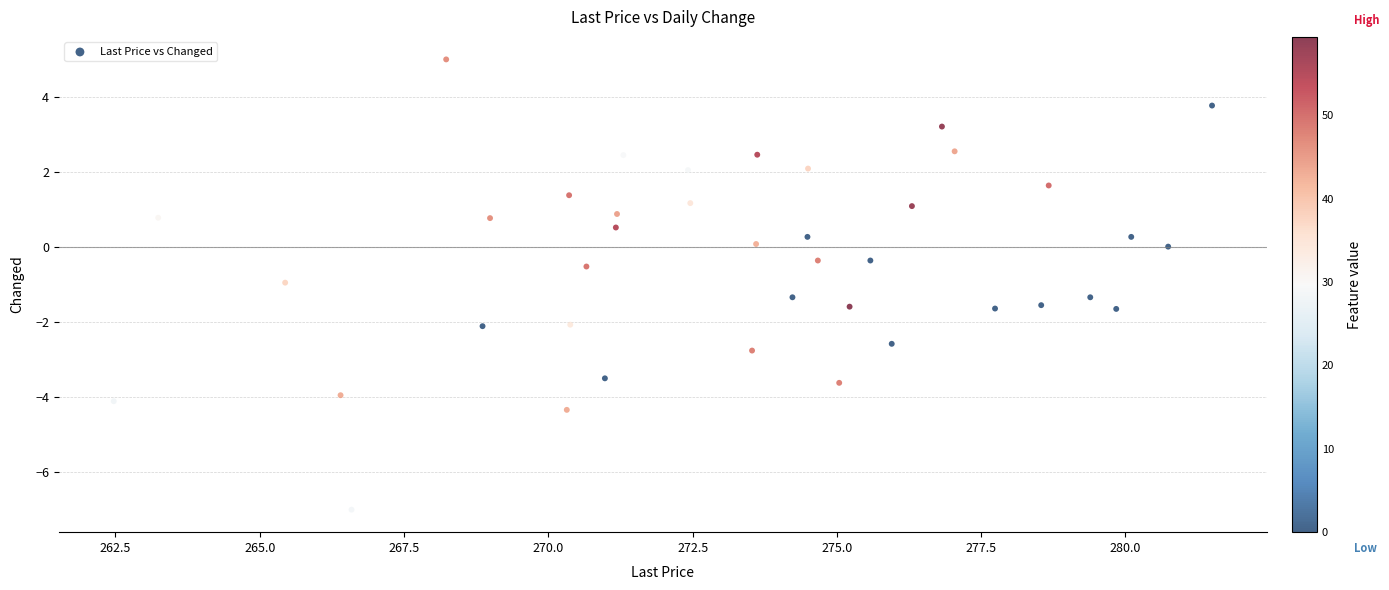

What is the range of X values (max minus min)?

19.0